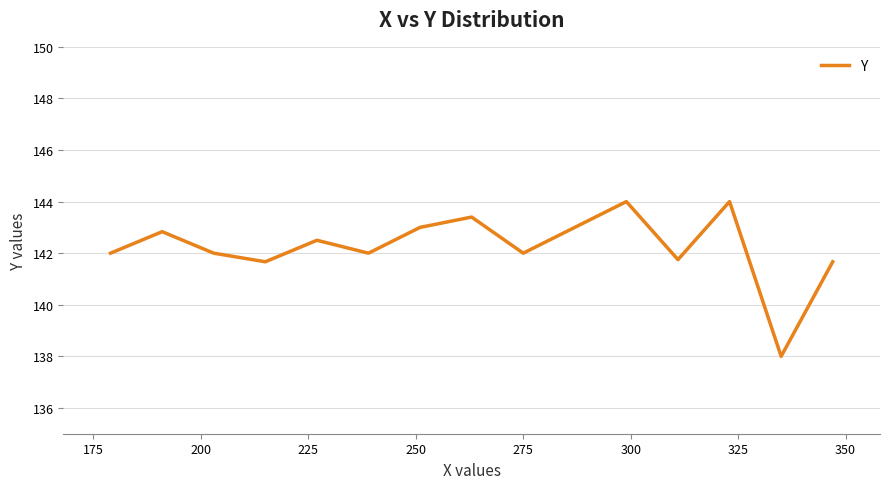

What is the smallest value displayed?

138.0